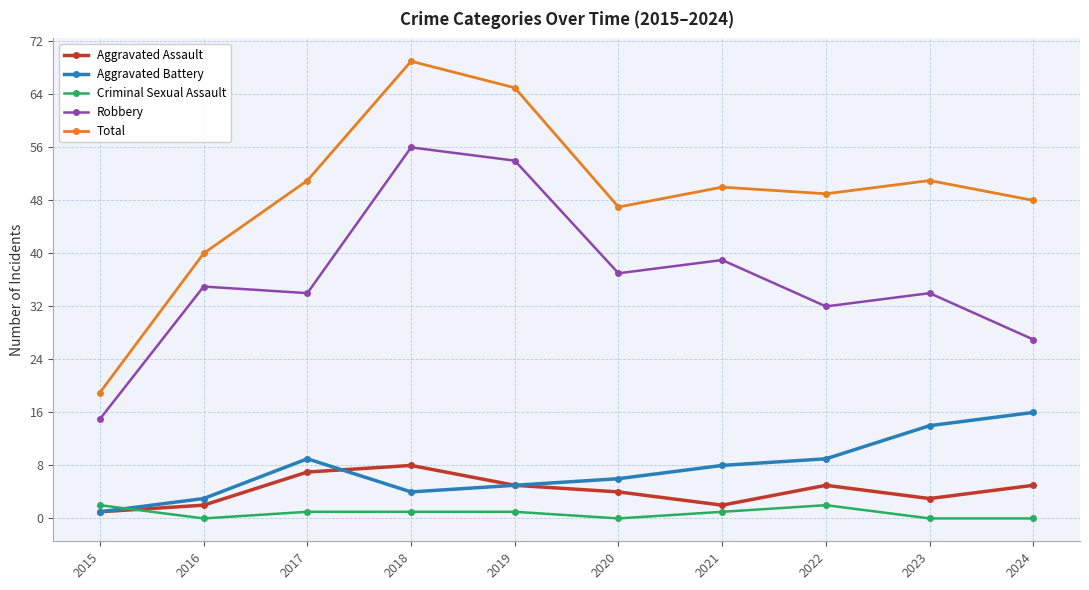

What are all the series names shown in the legend?

Aggravated Assault, Aggravated Battery, Criminal Sexual Assault, Robbery, Total